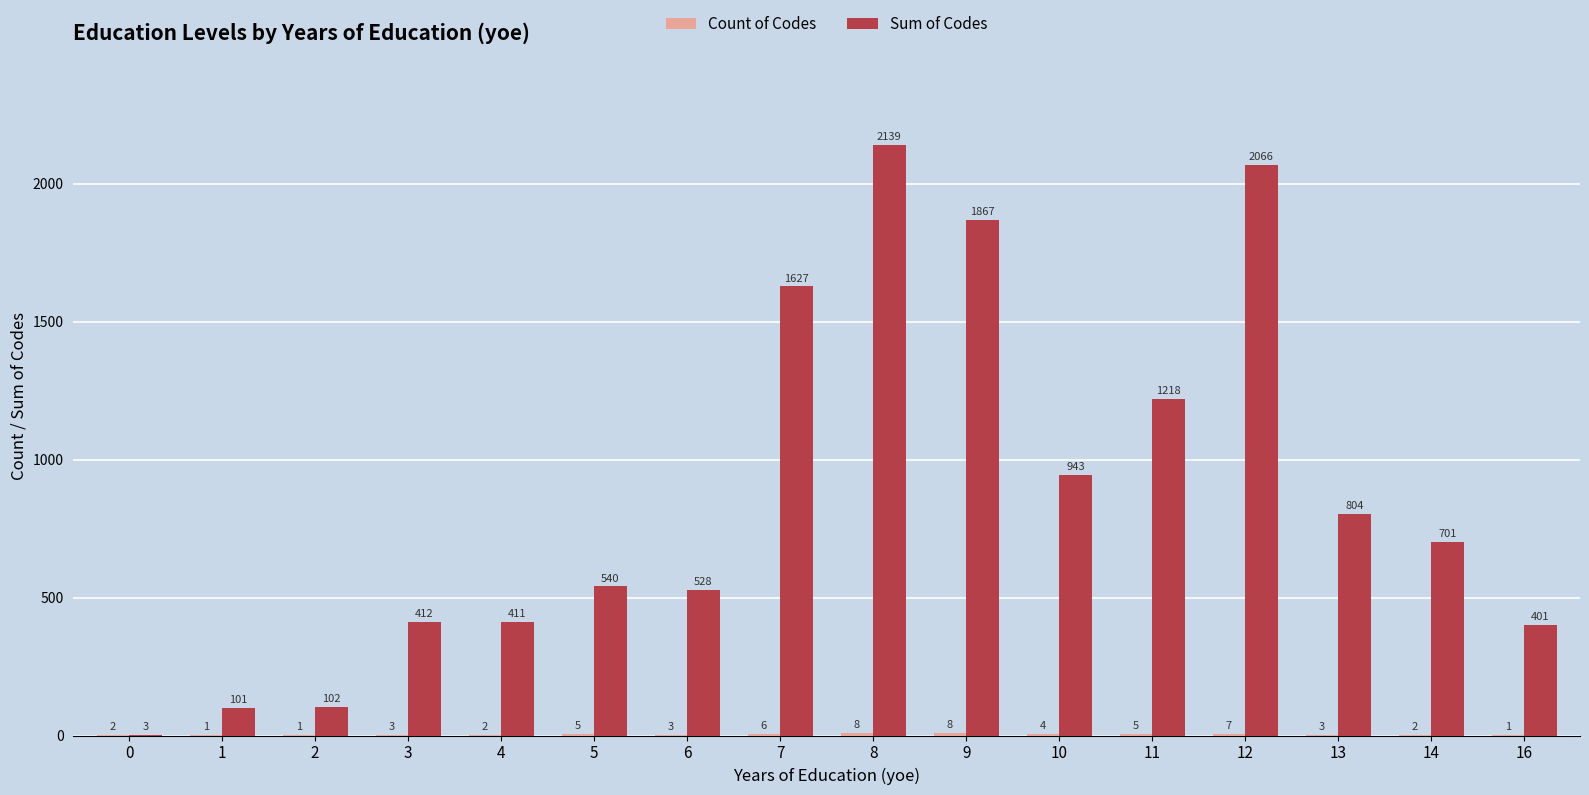

What is the total value across all series at 1?

102